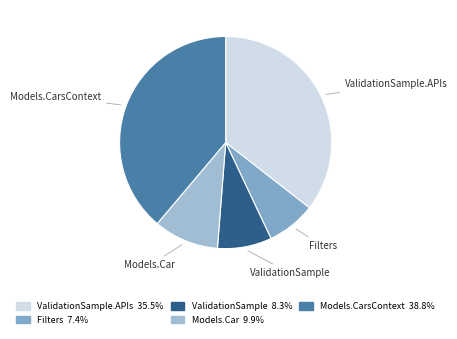

Rank the categories by value from highest to lowest.

Models.CarsContext, ValidationSample.APIs, Models.Car, ValidationSample, Filters